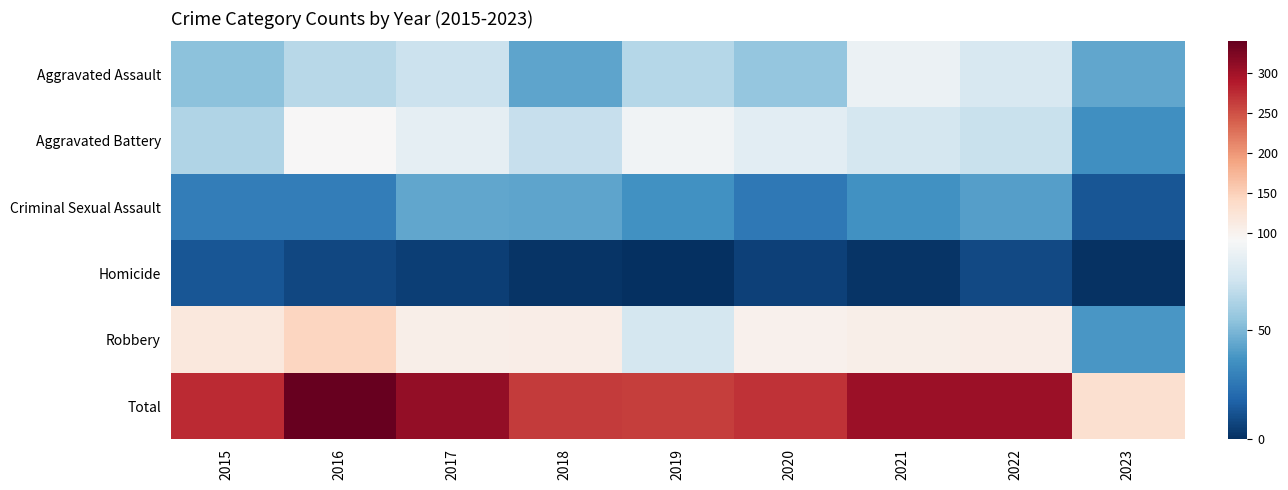

Reading left to right, what are all the values shown in this chart?

Aggravated Assault: 2015=54	2016=66	2017=72	2018=43	2019=65	2020=56	2021=86	2022=77	2023=44
Aggravated Battery: 2015=64	2016=93	2017=83	2018=70	2019=88	2020=82	2021=75	2022=71	2023=35
Criminal Sexual Assault: 2015=28	2016=28	2017=44	2018=43	2019=36	2020=26	2021=36	2022=41	2023=13
Homicide: 2015=13	2016=8	2017=5	2018=2	2019=0	2020=6	2021=2	2022=9	2023=1
Robbery: 2015=117	2016=145	2017=105	2018=107	2019=75	2020=102	2021=105	2022=107	2023=38
Total: 2015=276	2016=340	2017=309	2018=265	2019=264	2020=272	2021=304	2022=305	2023=131